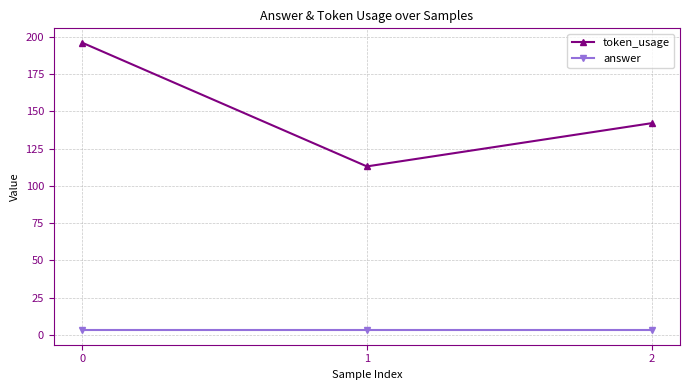

What is the smallest value displayed?

3